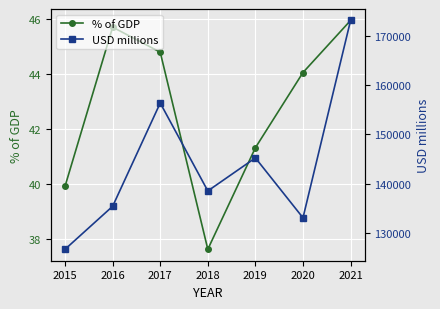

True or false: % of GDP and USD millions cross at least once.

False